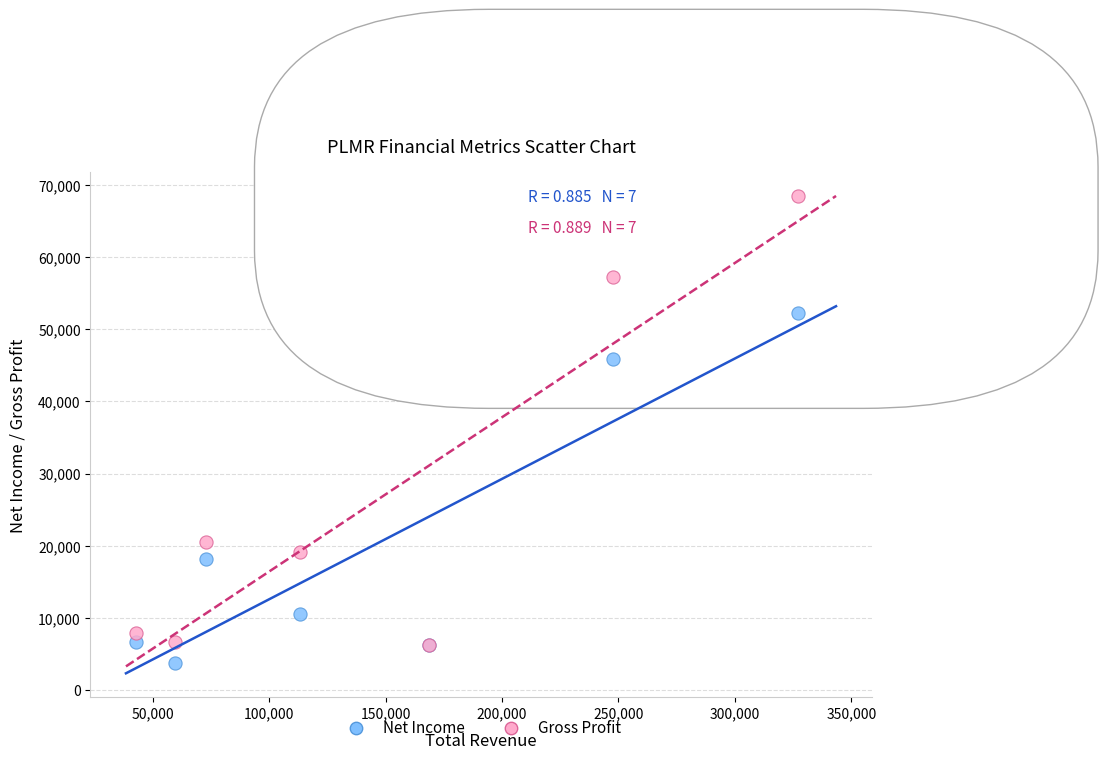

Across all series, what Y value is closest to 36100?

45800